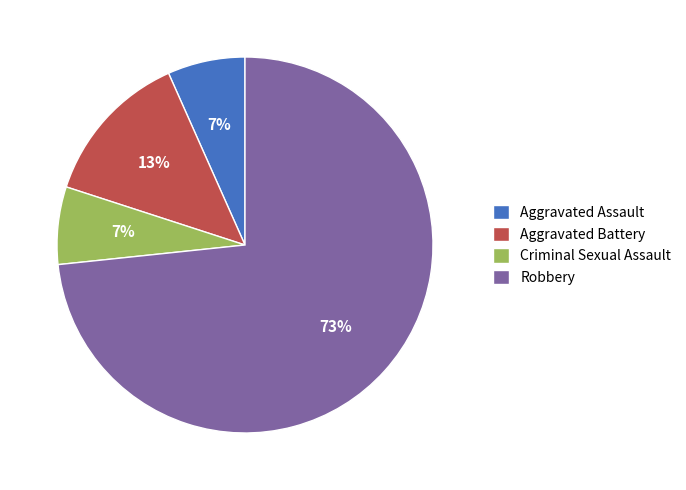

Which has a higher value, Aggravated Battery or Robbery?

Robbery